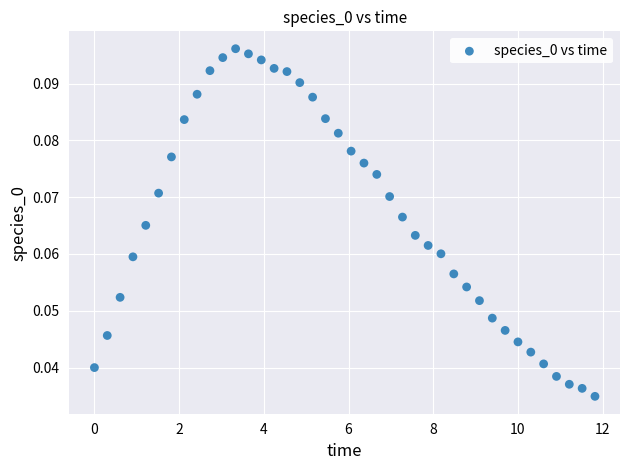

What is the range of X values (max minus min)?

11.8